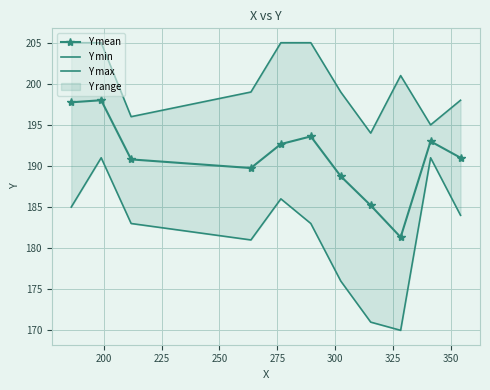

What is the minimum value for Y mean?

181.3